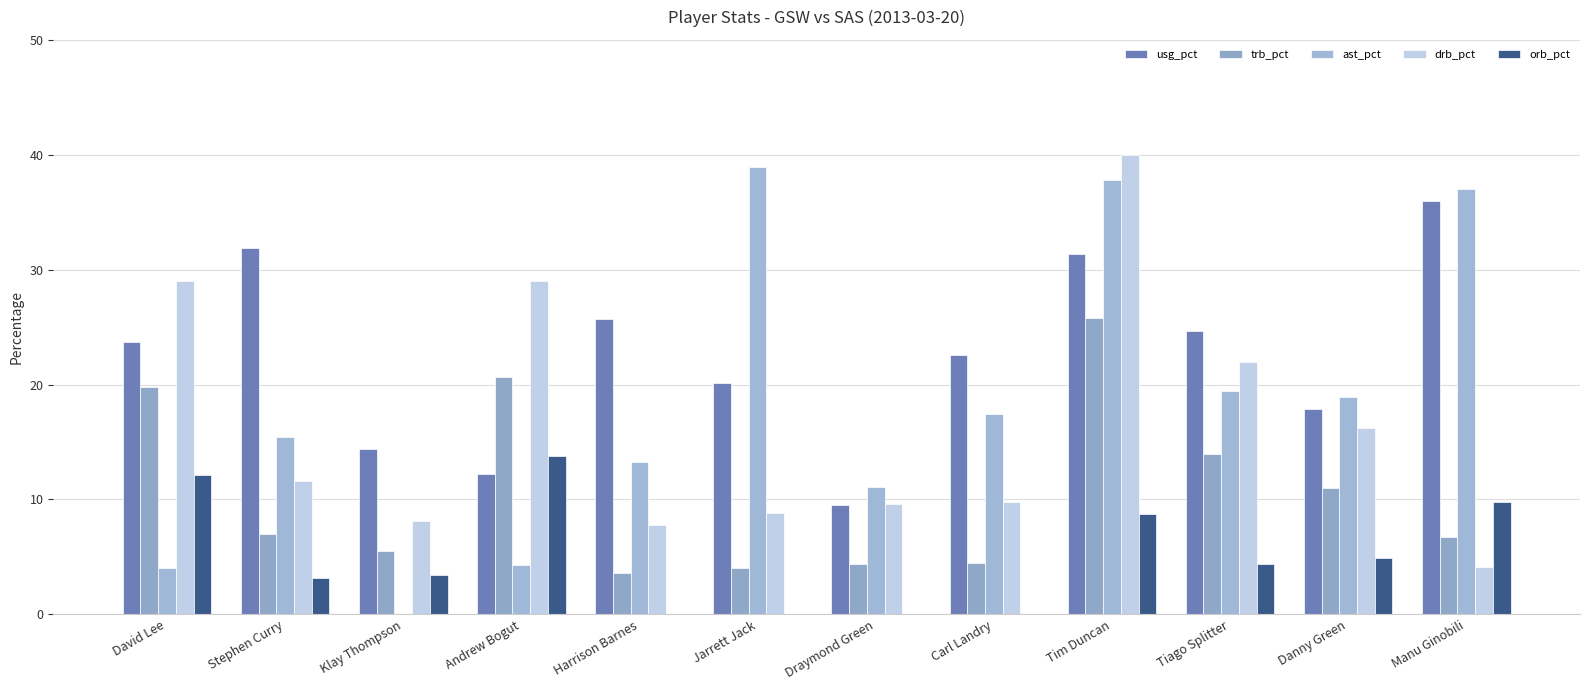

The value of orb_pct at Andrew Bogut is 6.6. True or false?

False